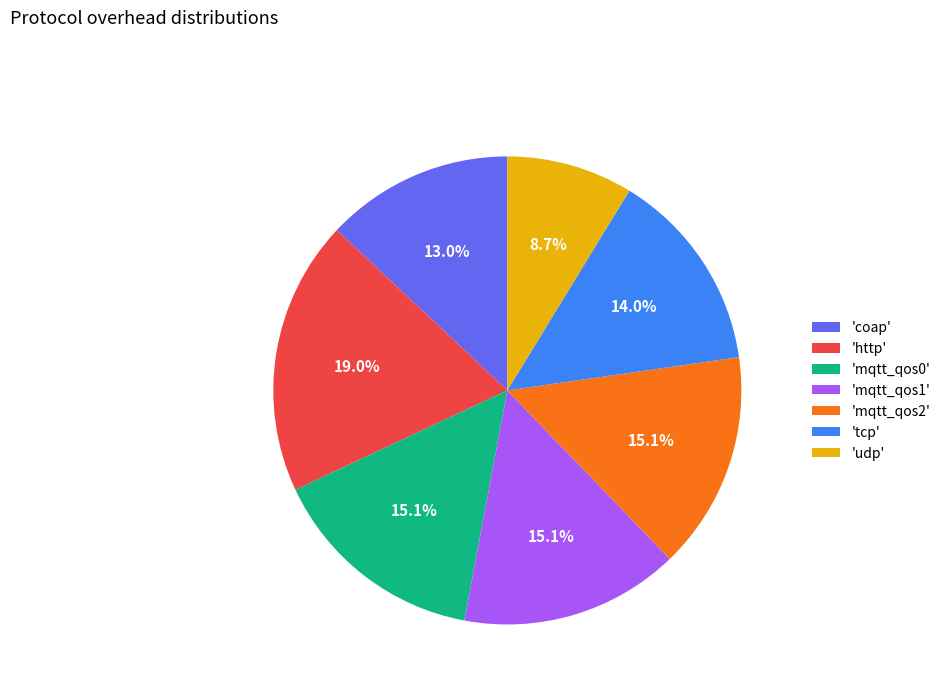

Approximately how many times larger is the value at 'udp' compared to 'tcp'?

0.6